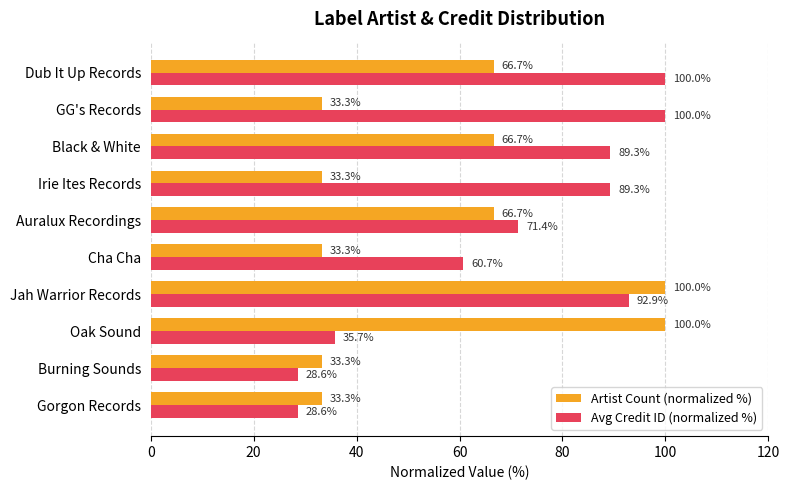

At Irie Ites Records, list the series in order from largest to smallest.

Avg Credit ID (normalized %), Artist Count (normalized %)